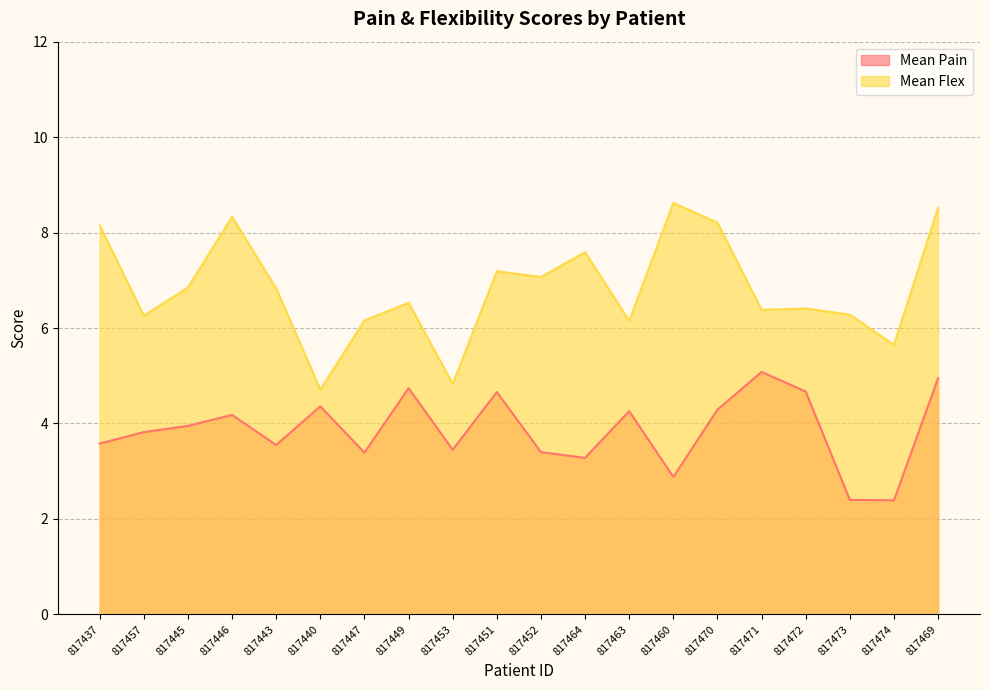

Which series has the largest total across all categories?

Mean Flex